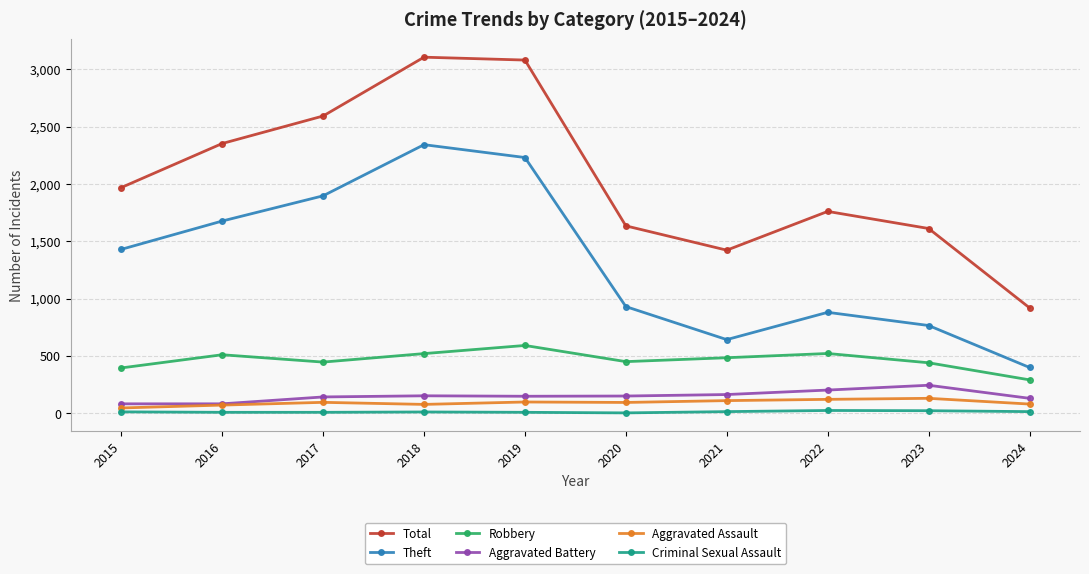

True or false: Robbery and Total intersect in this chart.

False